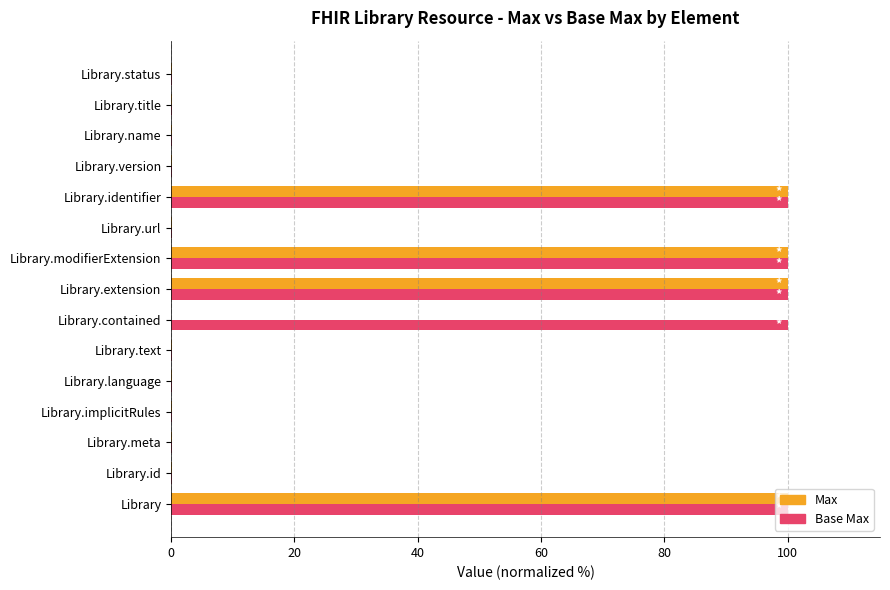

Which series has the largest total across all categories?

Base Max